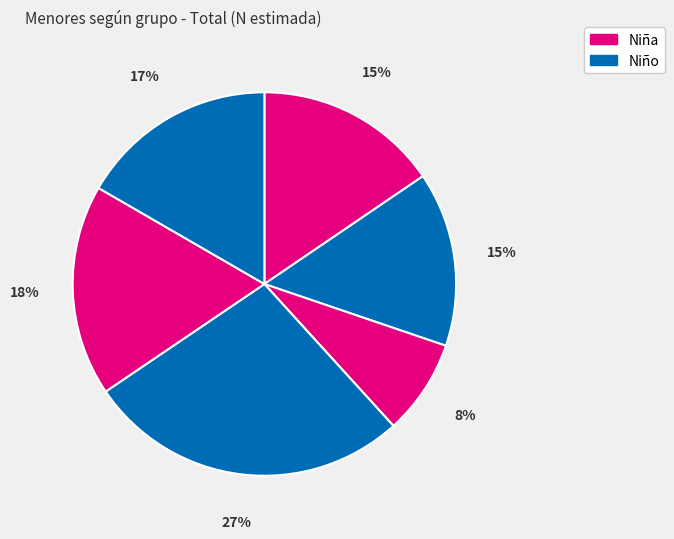

Count the number of slices in the pie.

6